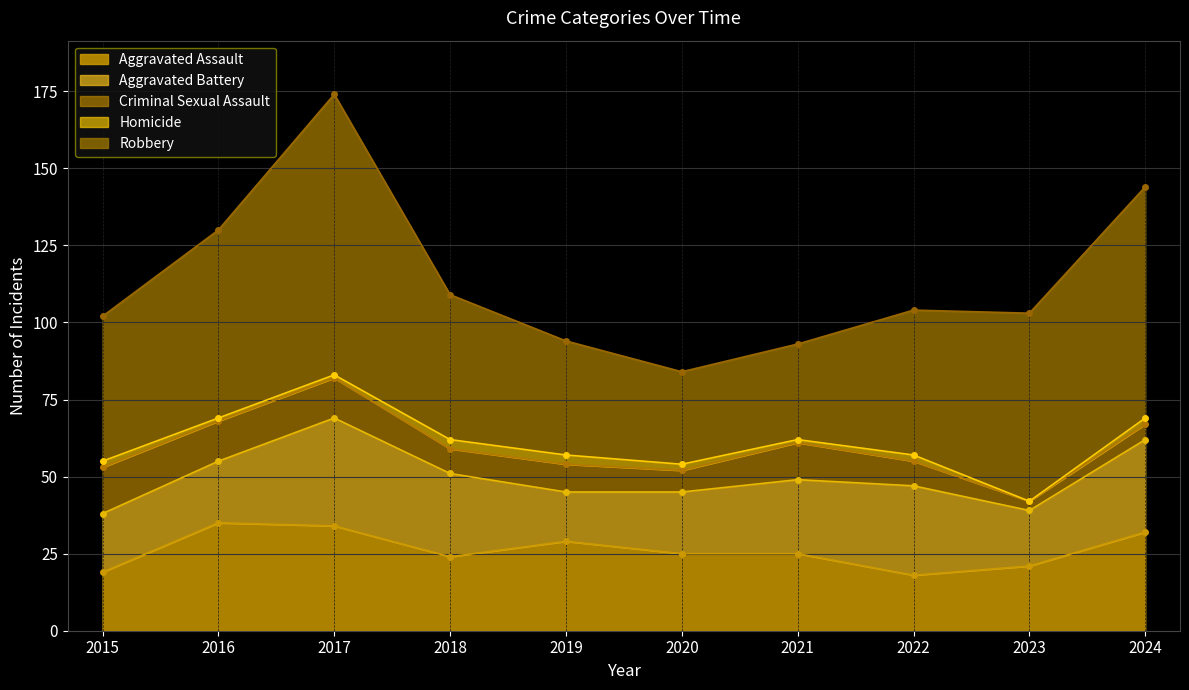

What are all the series names shown in the legend?

Aggravated Assault, Aggravated Battery, Criminal Sexual Assault, Homicide, Robbery